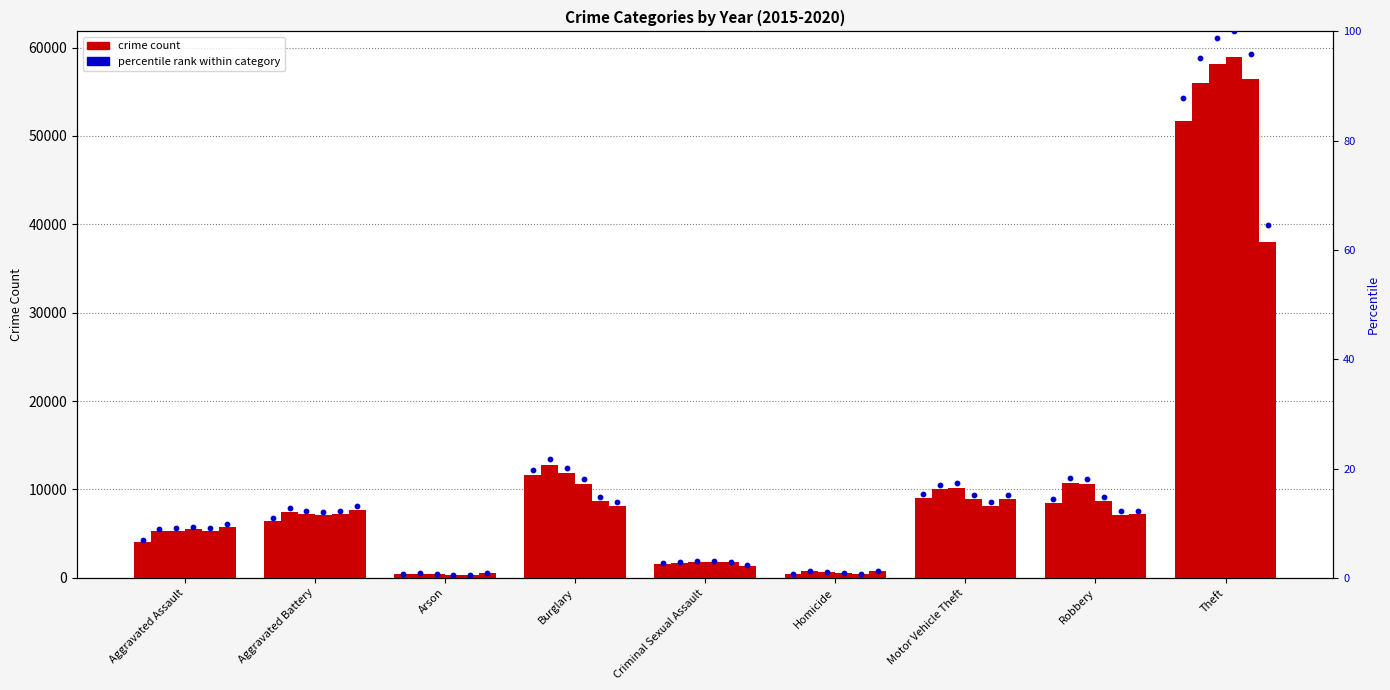

What is the change in value from Aggravated Assault to Motor Vehicle Theft?

+8.4